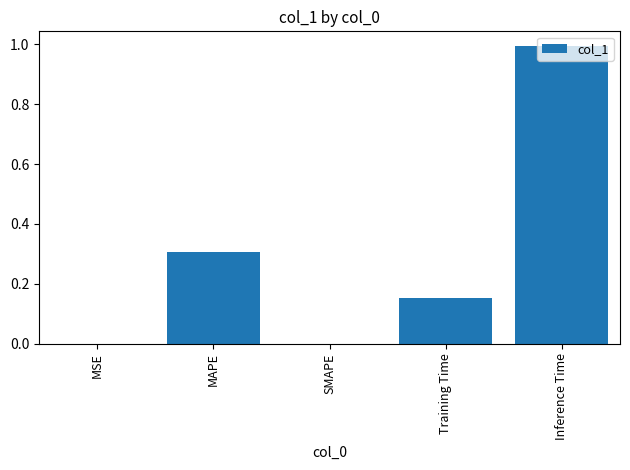

The value at Inference Time is 1.0. True or false?

True